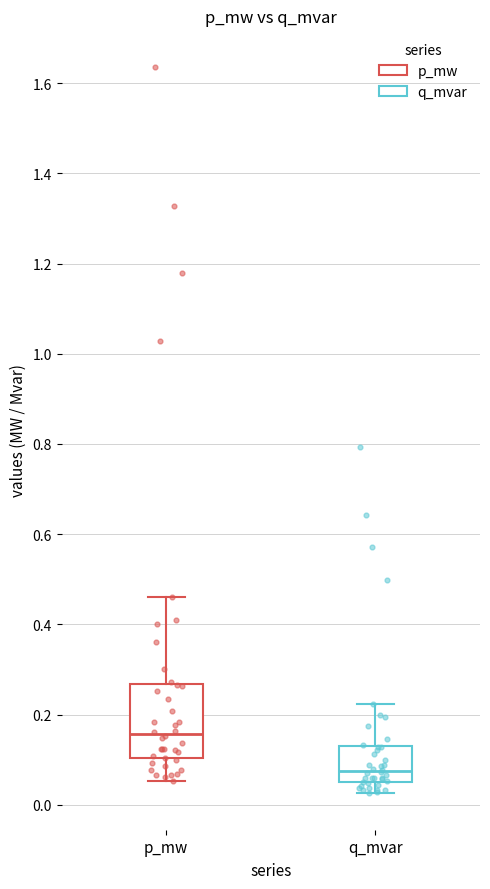

Which box has the lowest median line?

q_mvar